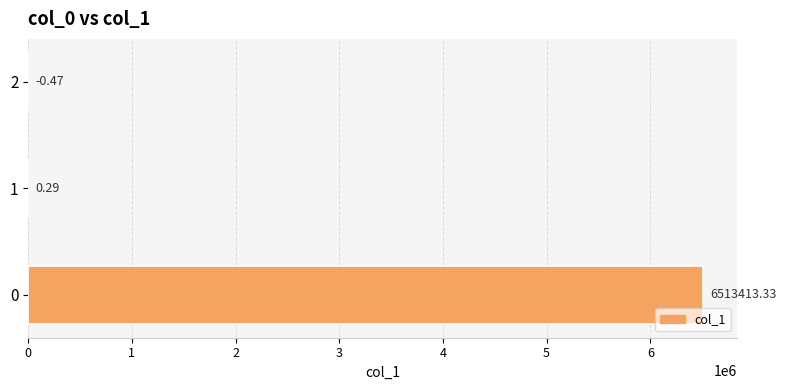

What is the maximum value shown in the chart?

6513413.3